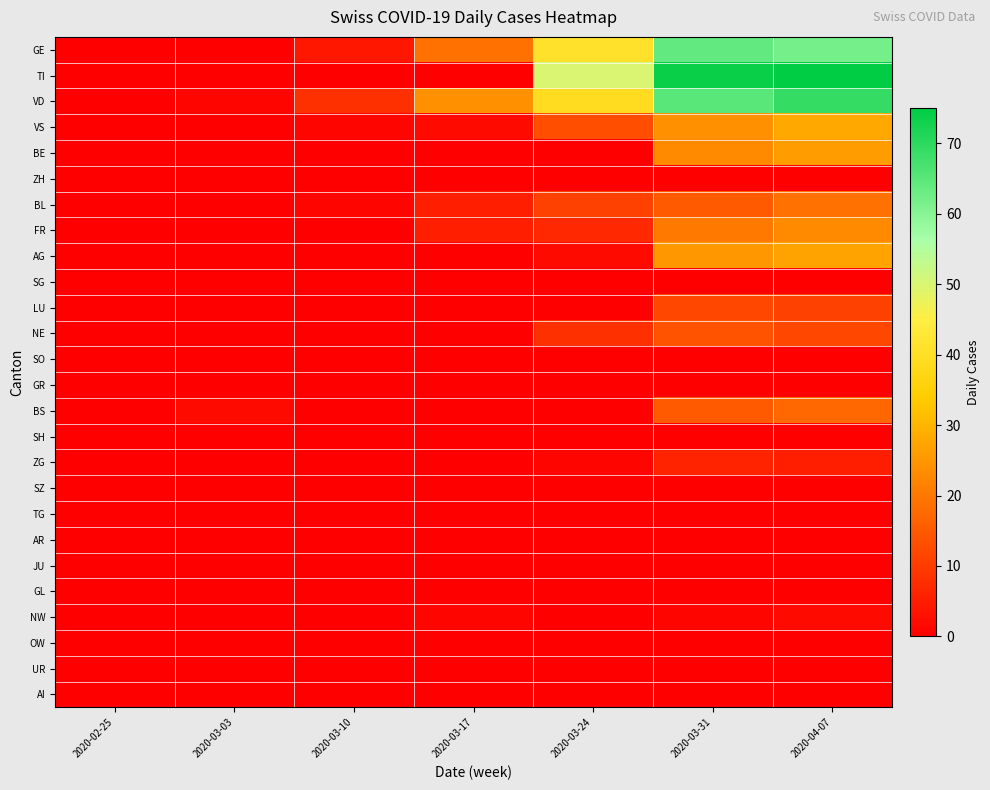

Which category has the highest value across all series?

2020-04-07